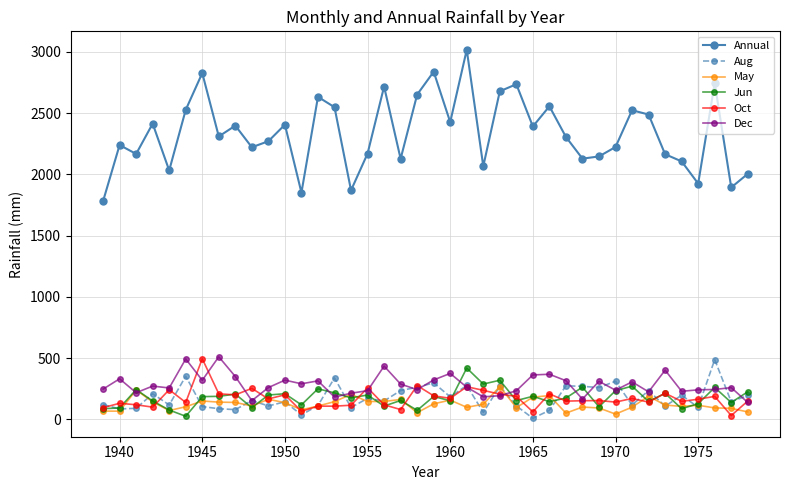

Which series has the largest total across all categories?

Annual